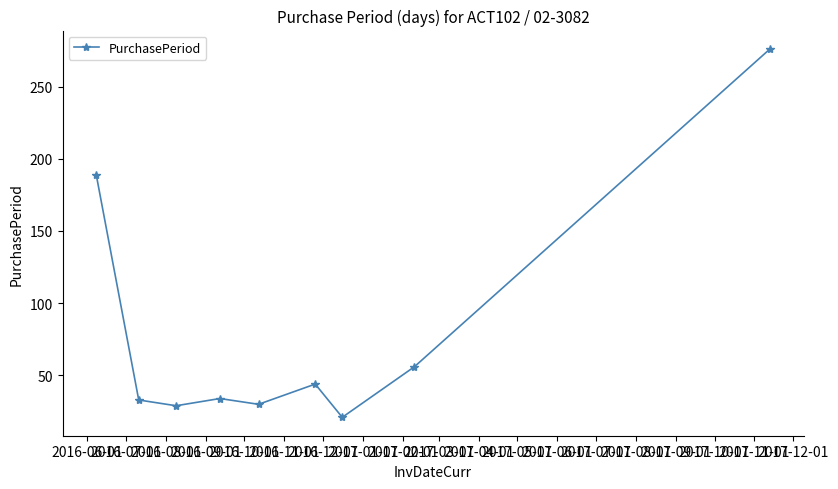

What is the value of the 7th point from the left?

21